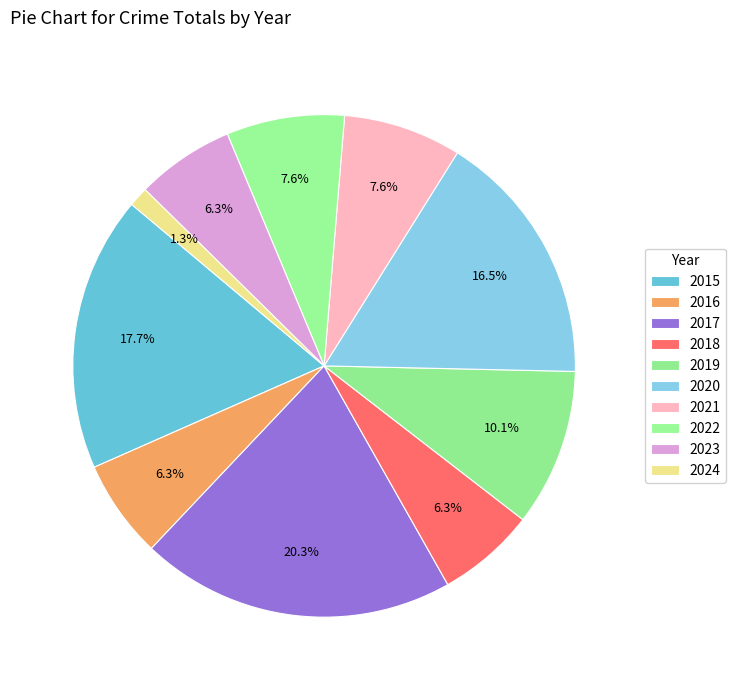

Count the number of slices in the pie.

10